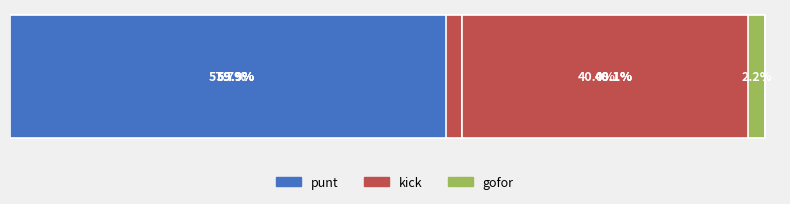

Count the number of data series in this chart.

3